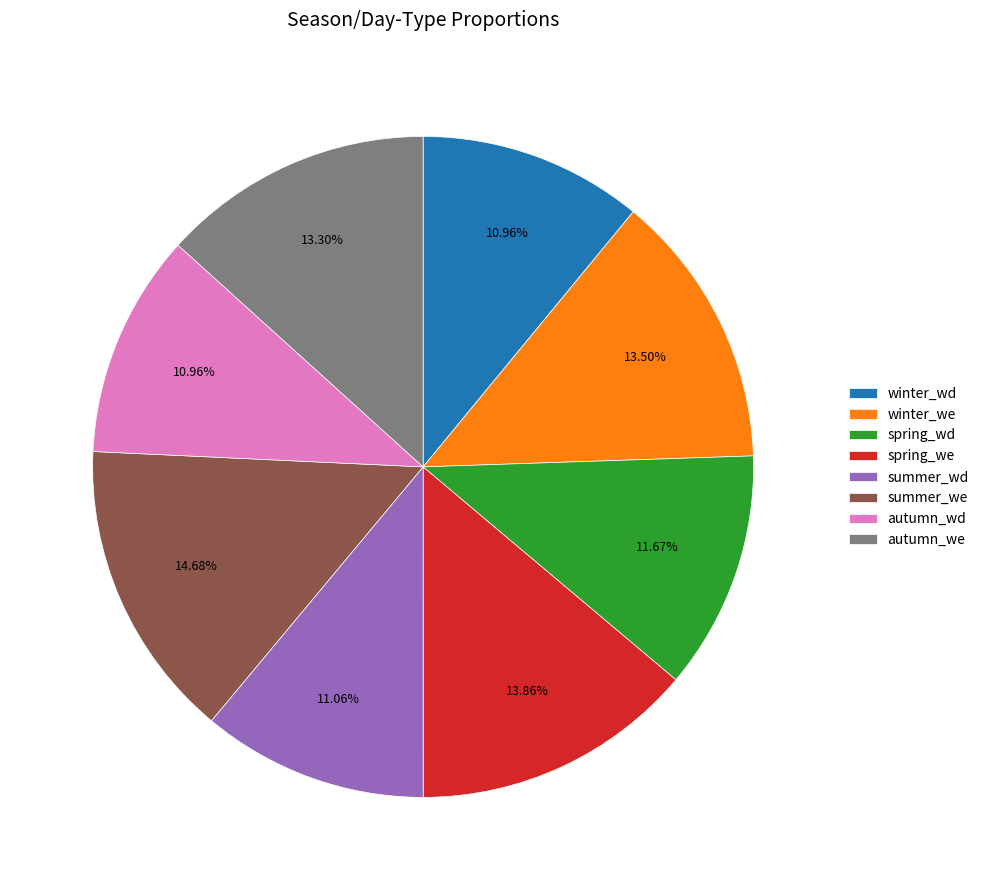

Do summer_we and summer_wd together represent more than half of the pie?

No